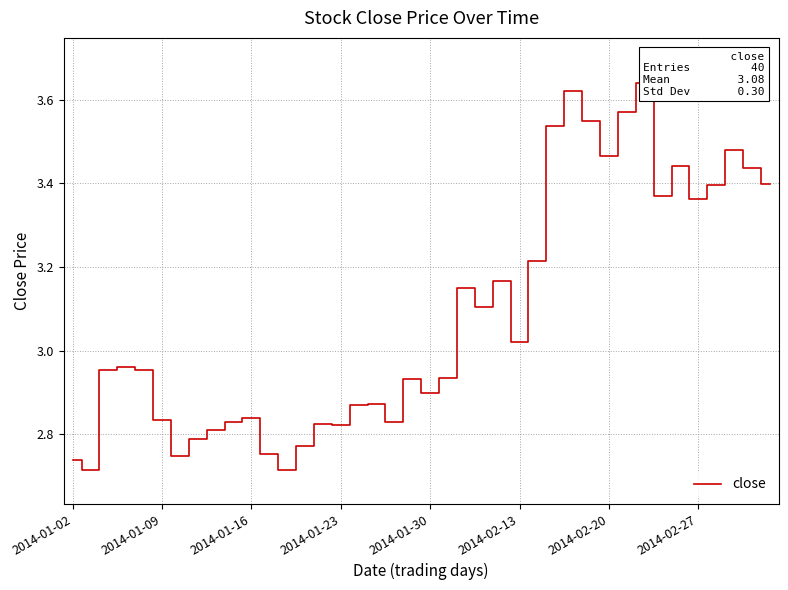

How many interior local valleys (lower than both neighbors) does the data have?

11